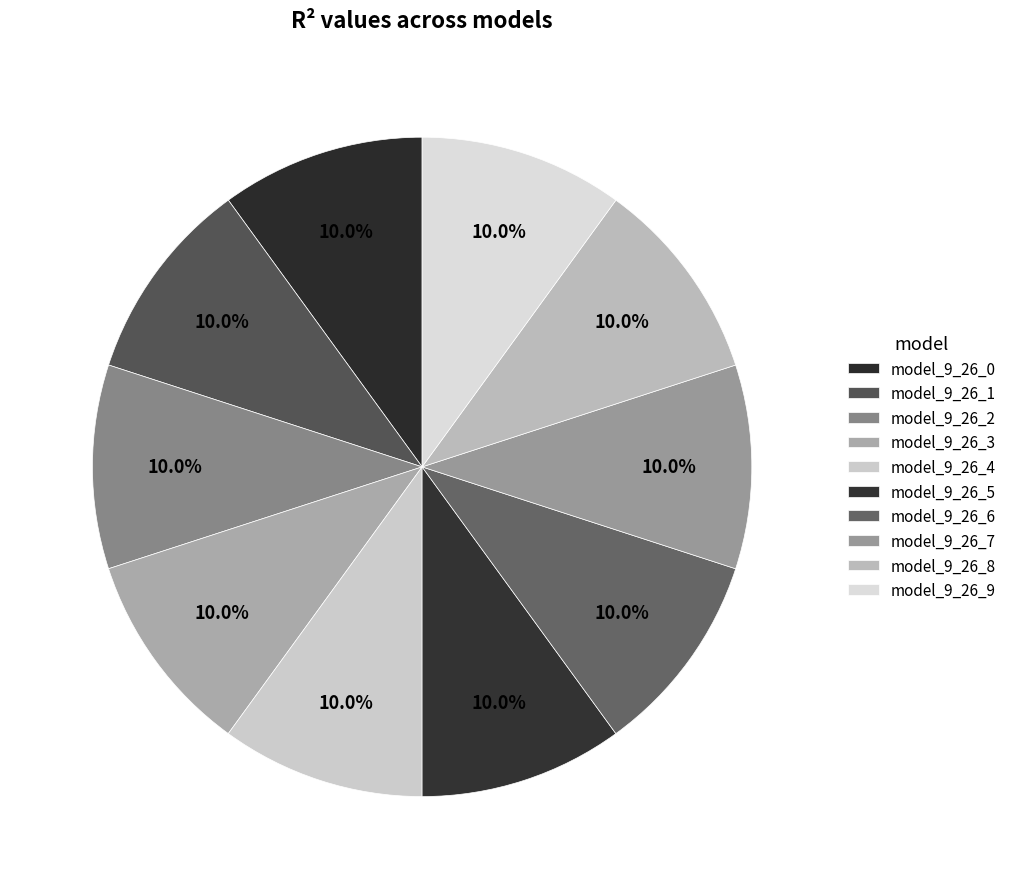

How many segments does this pie chart have?

10